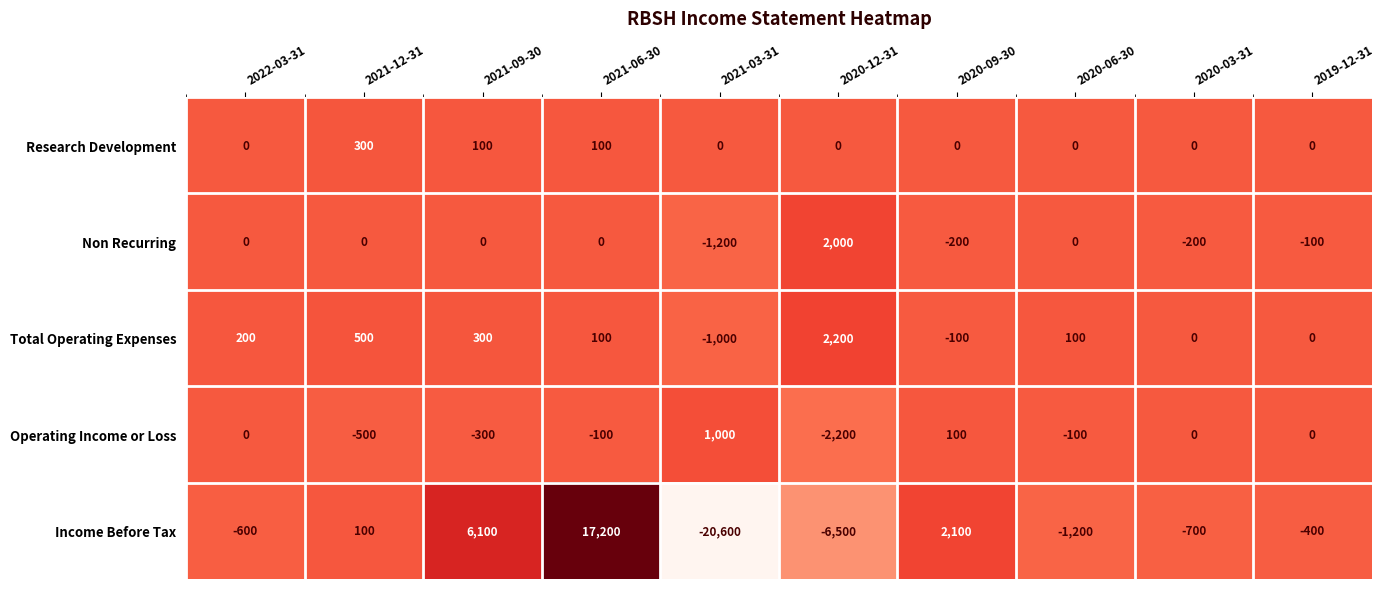

The Income Before Tax series shows -967 at 2020-03-31. True or false?

False